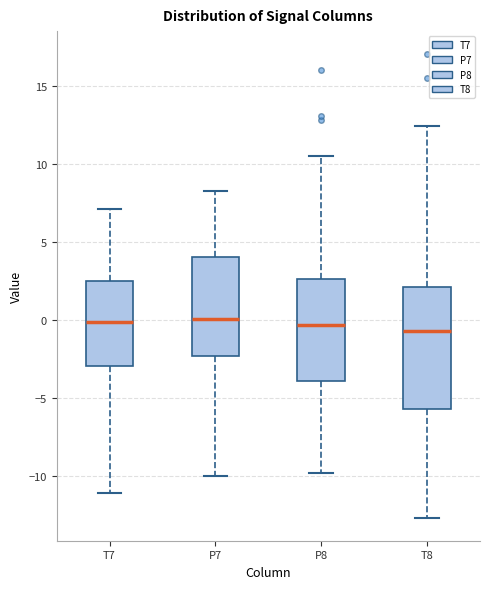

Reading left to right, read every box against the y-axis: the position of its median line, the range the box covers, and the ends of its whiskers. The values are not printed on the chart, so give them approximately, as read against the axis.

T7: median 0.0, box -3.0 to 2.5, whiskers -11.0 to 7.0
P7: median 0.0, box -2.5 to 4.0, whiskers -10.0 to 8.5
P8: median -0.5, box -4.0 to 2.5, whiskers -10.0 to 10.5
T8: median -0.5, box -5.5 to 2.0, whiskers -12.5 to 12.5